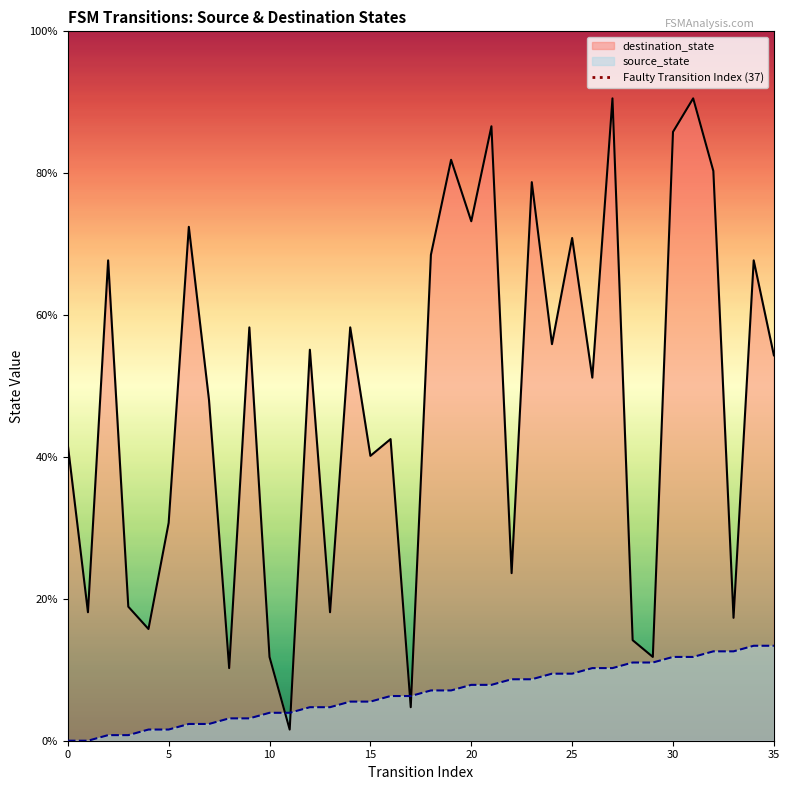

The value of destination_state at 10 is 11.8. True or false?

True